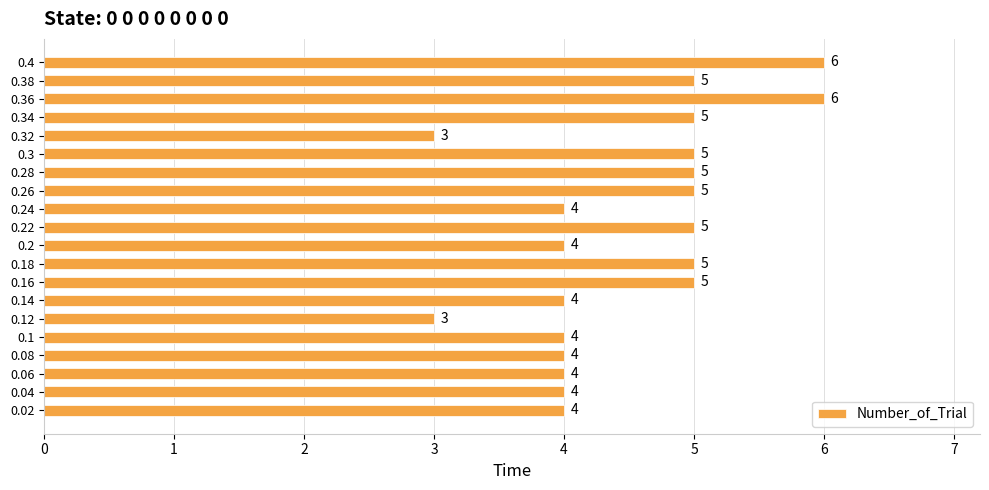

Count the number of categories in the chart.

20